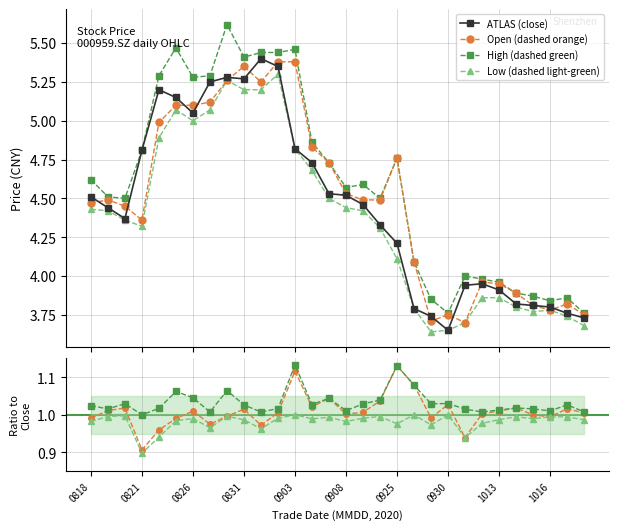

True or false: High (dashed green) and Low (dashed light-green) cross at least once.

False